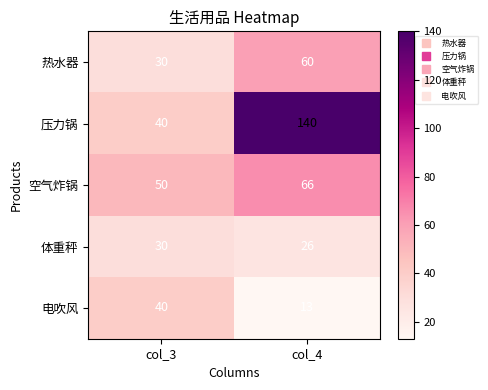

What is the difference between the highest and lowest values at col_3?

20